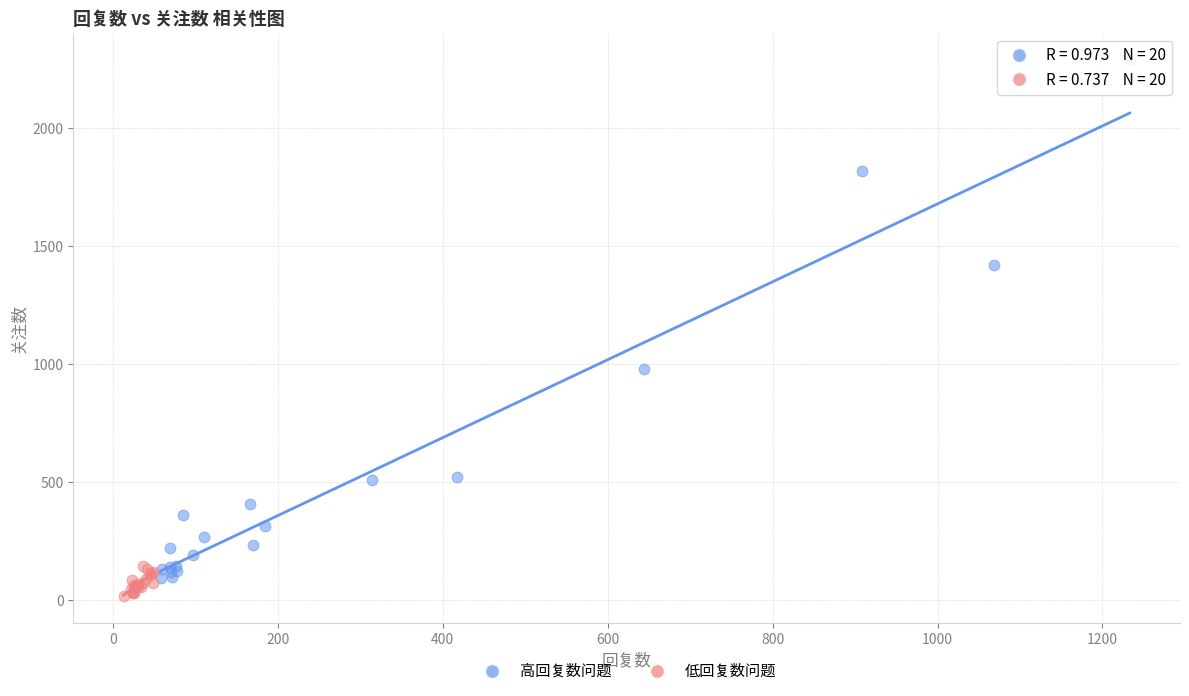

Which series contains the highest Y value?

高回复数问题